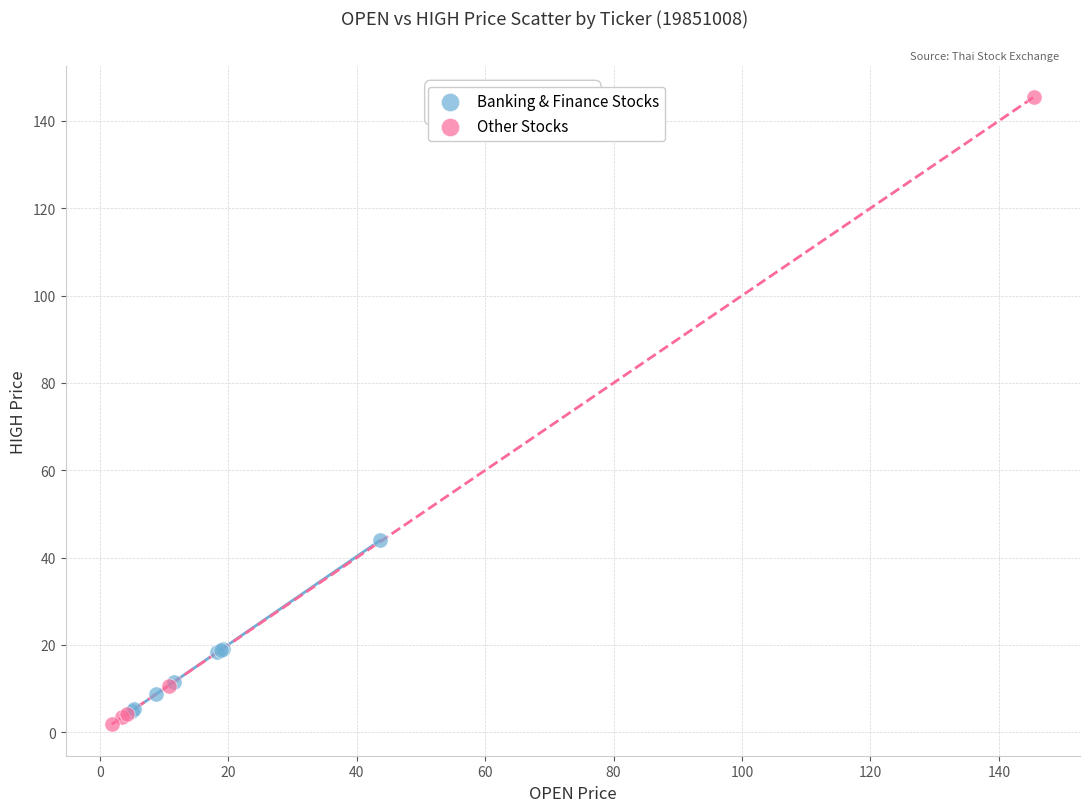

Which series has the widest spread of Y values?

Other Stocks